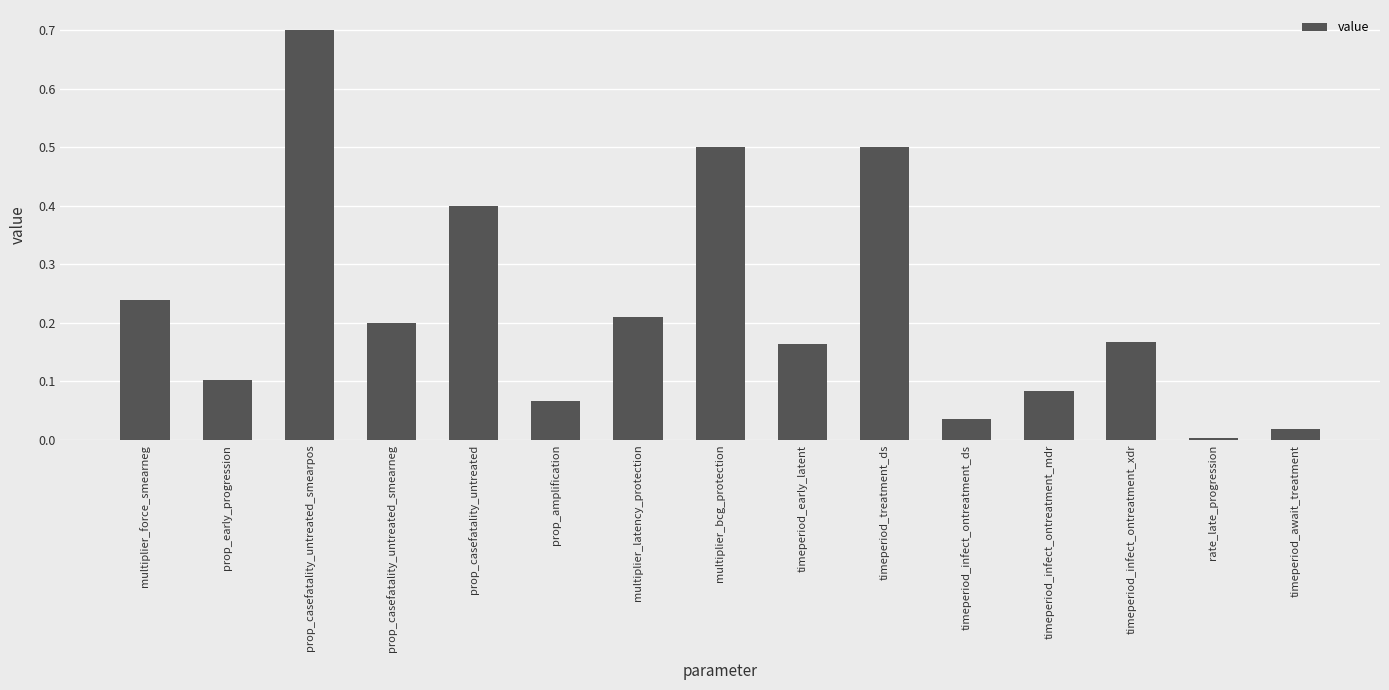

What is the change in value from timeperiod_treatment_ds to timeperiod_await_treatment?

-0.5